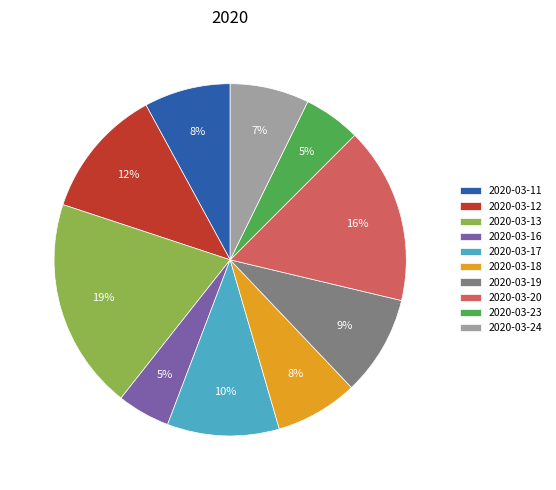

Is there any slice that represents more than half of the pie?

No